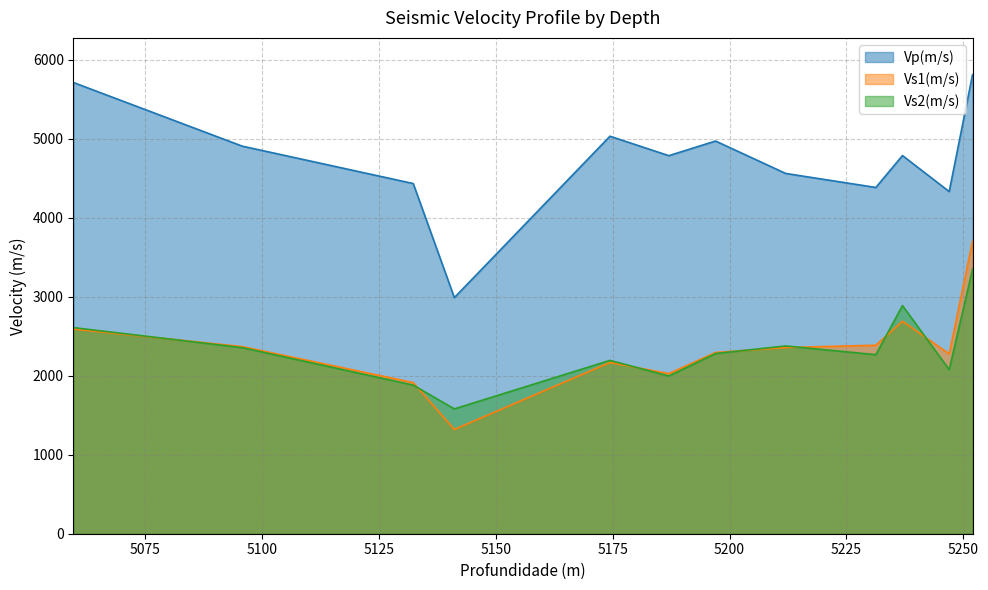

At which label does Vp(m/s) first exceed 4785?

5059.6